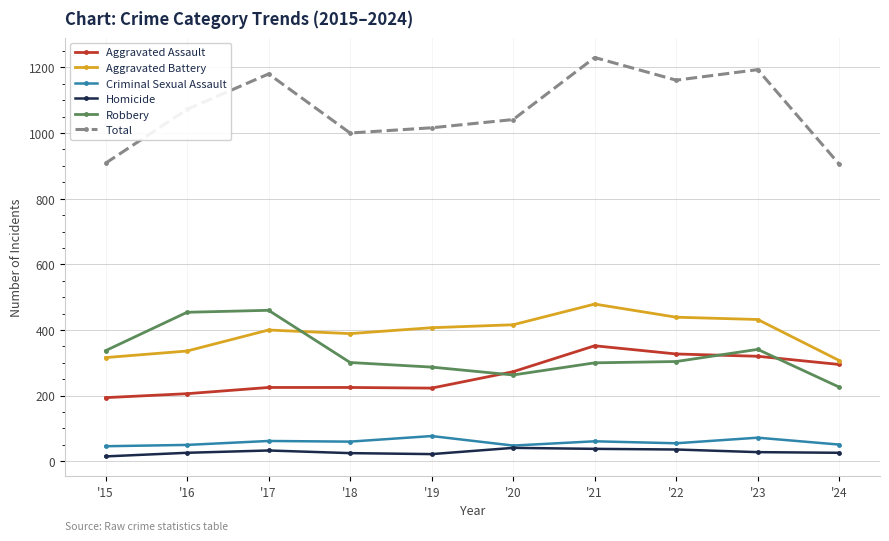

What is the value of the Criminal Sexual Assault point at the 5th from the left?

77